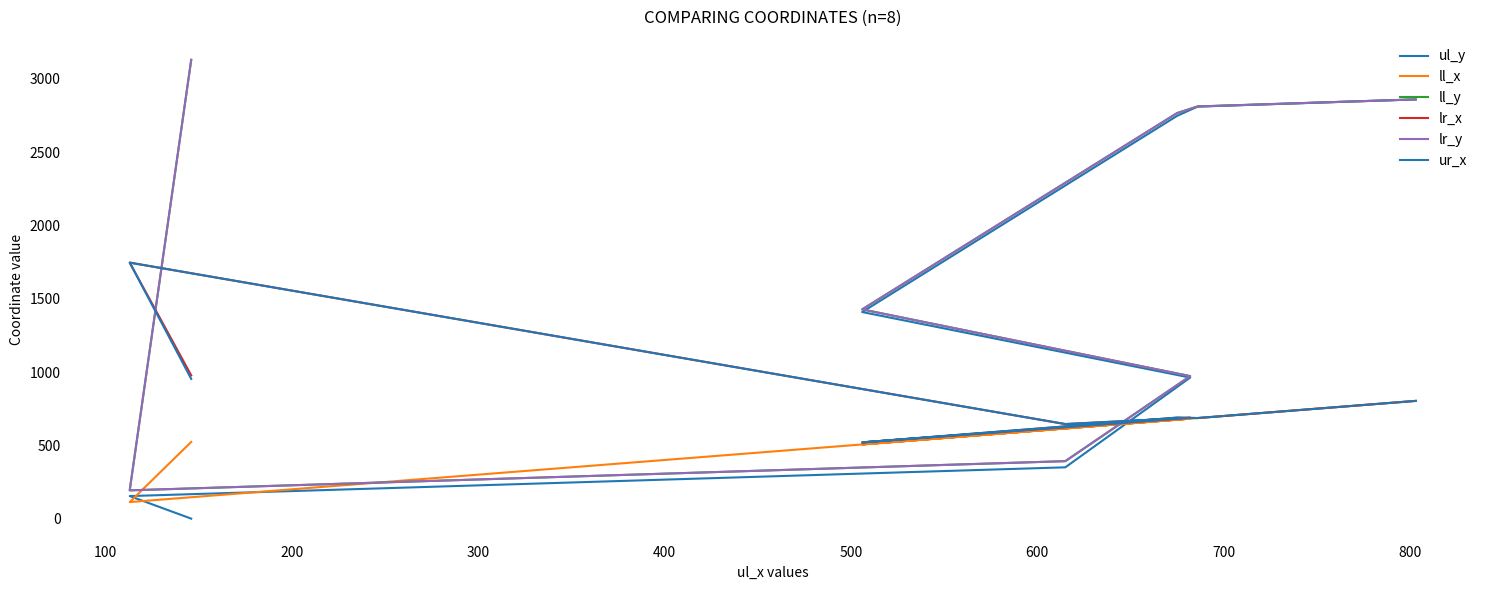

Reading left to right, what are all the values shown in this chart?

ul_y: 0	154	350	962	1409	2747	2810	2859
ll_x: 523	113	615	682	506	675	686	803
ll_y: 3129	193	392	972	1427	2766	2811	2859
lr_x: 977	1746	645	688	520	689	686	803
lr_y: 3129	193	392	972	1427	2766	2811	2859
ur_x: 953	1746	645	688	520	689	686	803